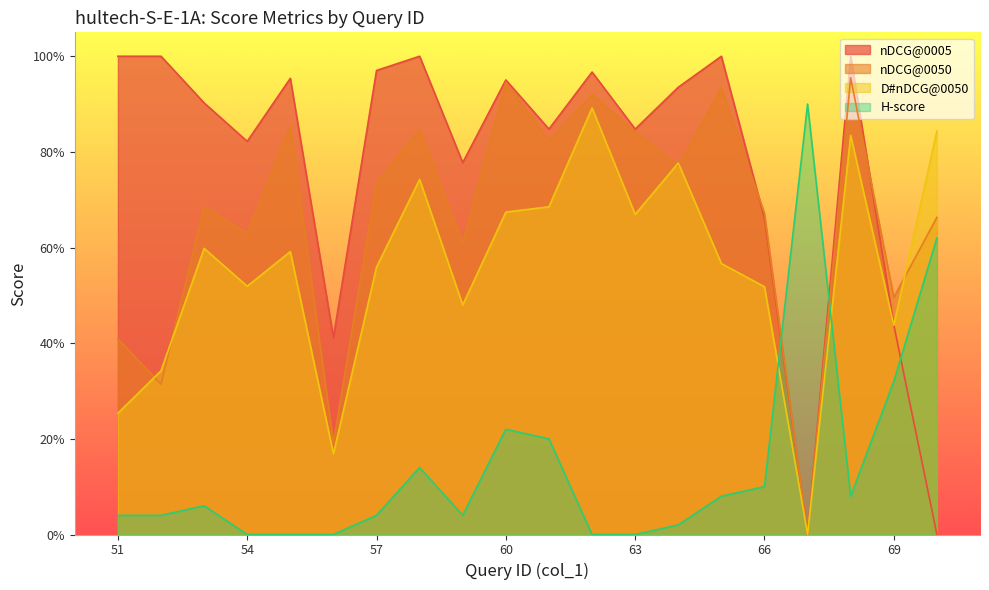

At which category does nDCG@0050 reach its first local peak?

53